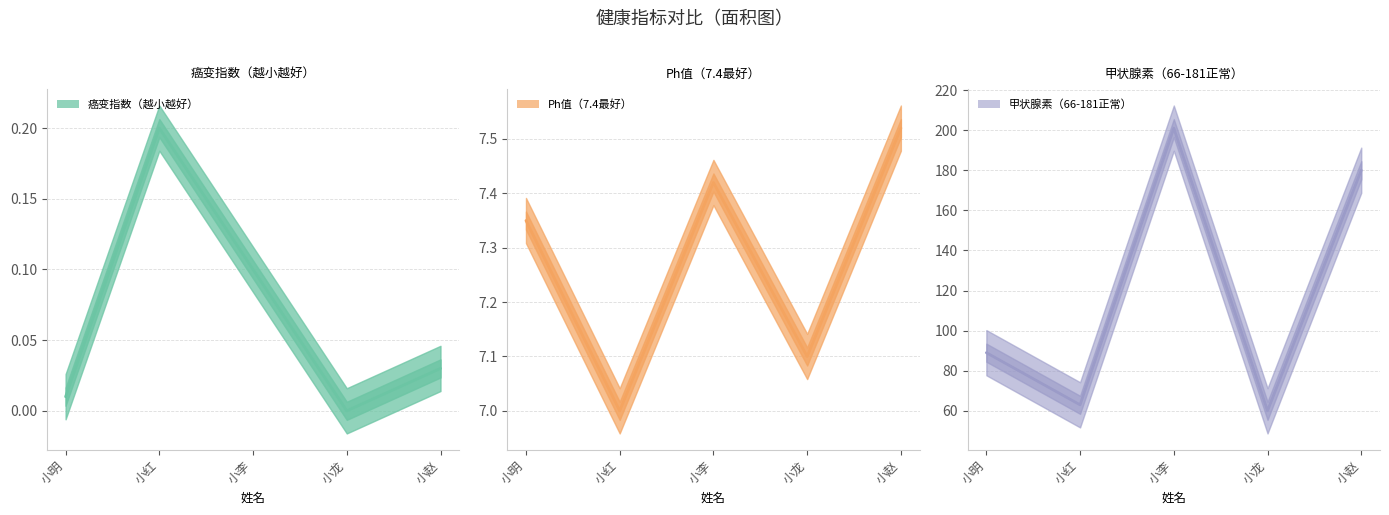

Rank the categories by 甲状腺素（66-181正常） value from lowest to highest.

小龙, 小红, 小明, 小赵, 小李